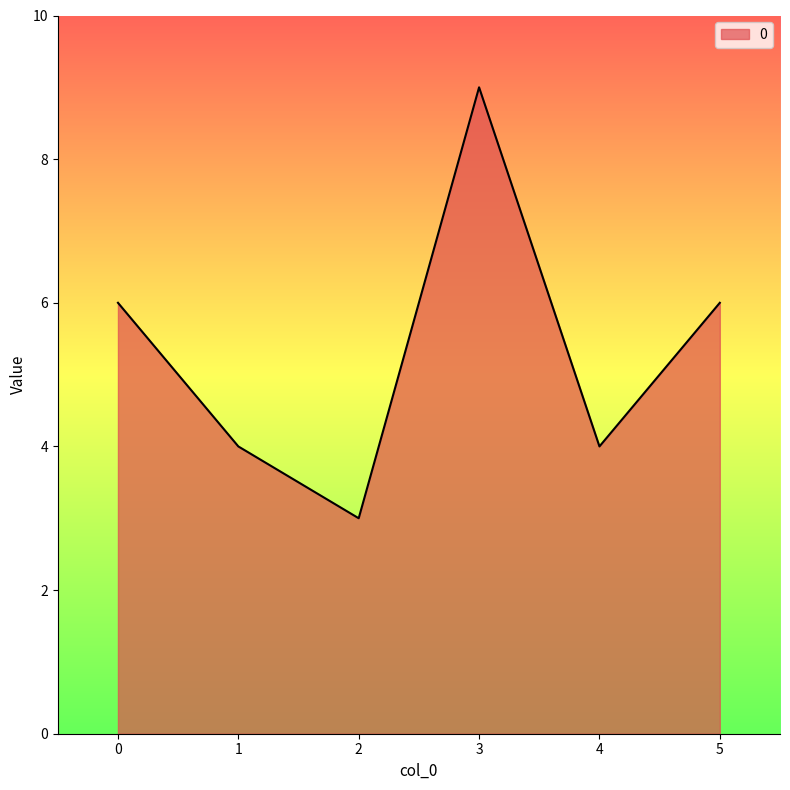

At which category does the chart reach its peak across all series?

3